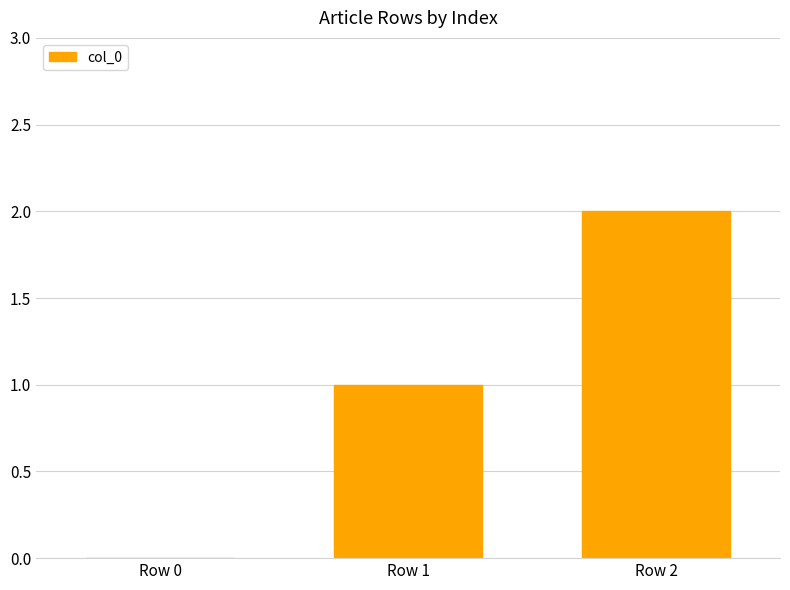

Reading right to left, transcribe all the data shown in this chart.

Row 2=2	Row 1=1	Row 0=0